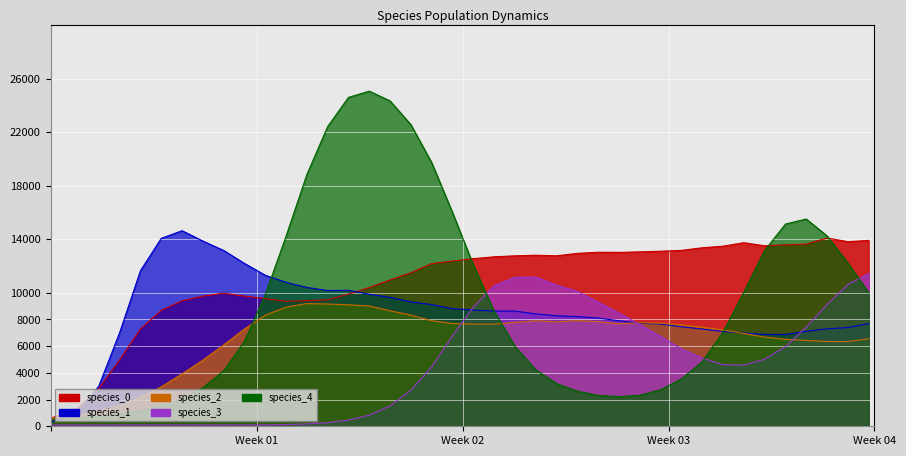

What is the highest value of the species_4 series?

25082.3